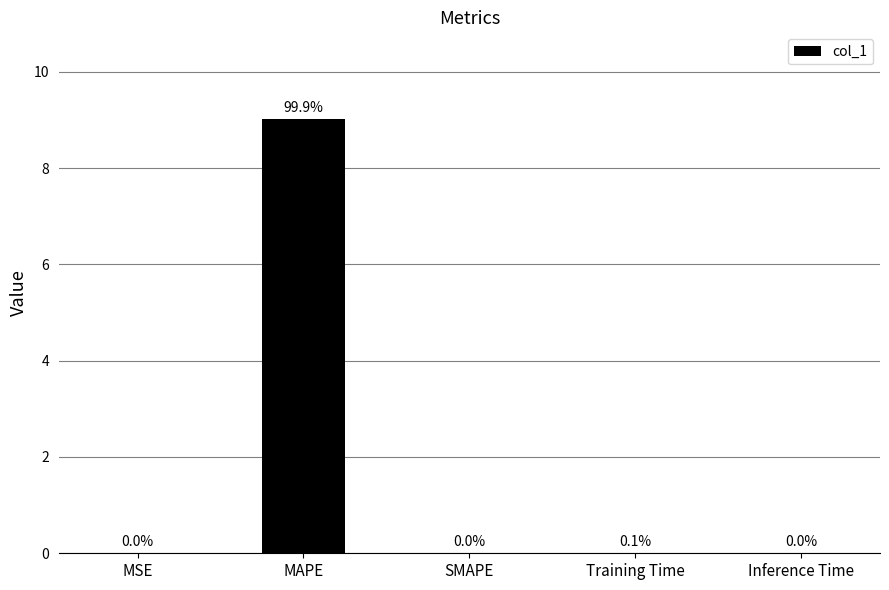

Does the chart contain stacked bars?

No